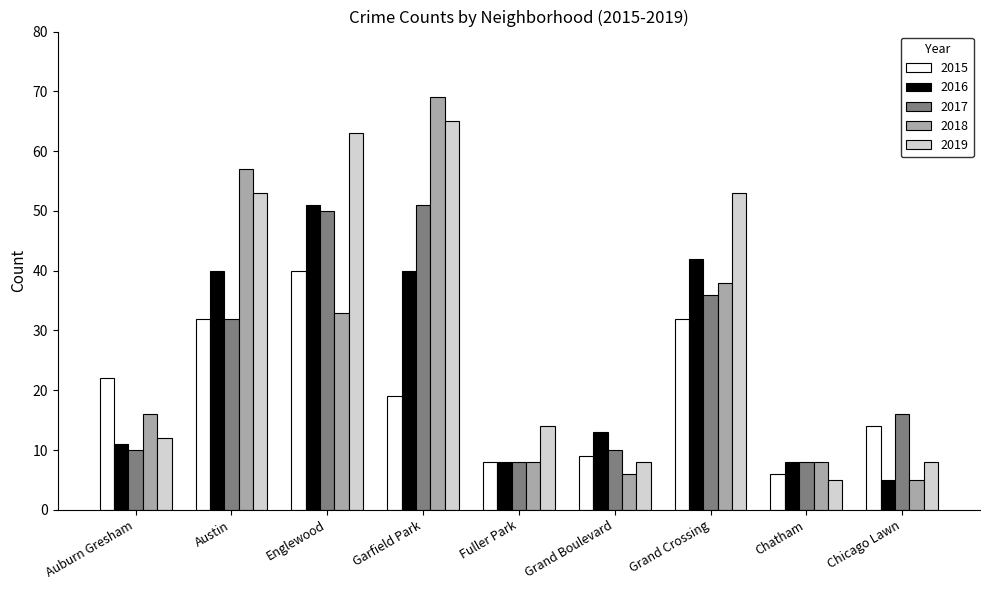

Which series changed the most between Austin and Grand Crossing?

2018